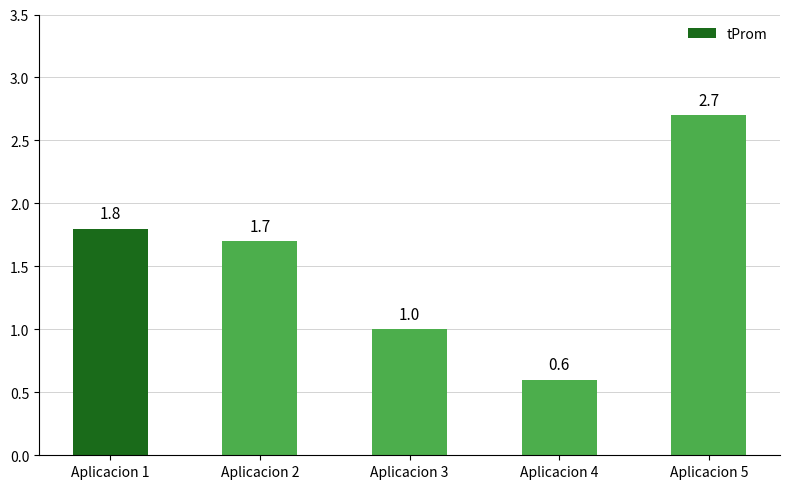

Which label corresponds to the smallest value in the chart?

Aplicacion 4